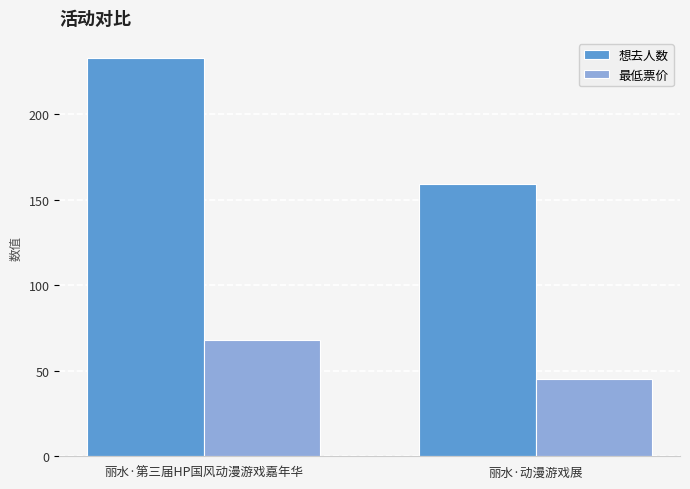

At which category is the sum across all series the highest?

丽水·第三届HP国风动漫游戏嘉年华